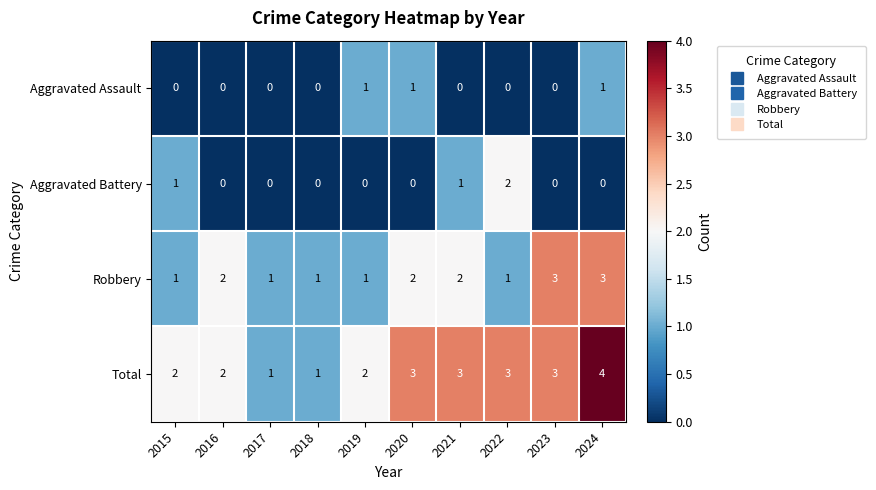

Count the Aggravated Assault values in the range 0 to 1.

10